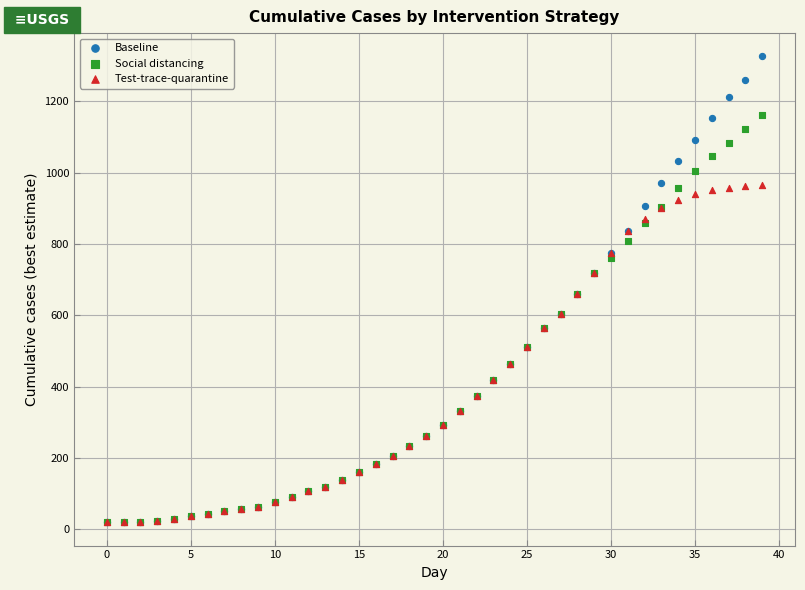

Which series has the largest Y range (max minus min)?

Baseline